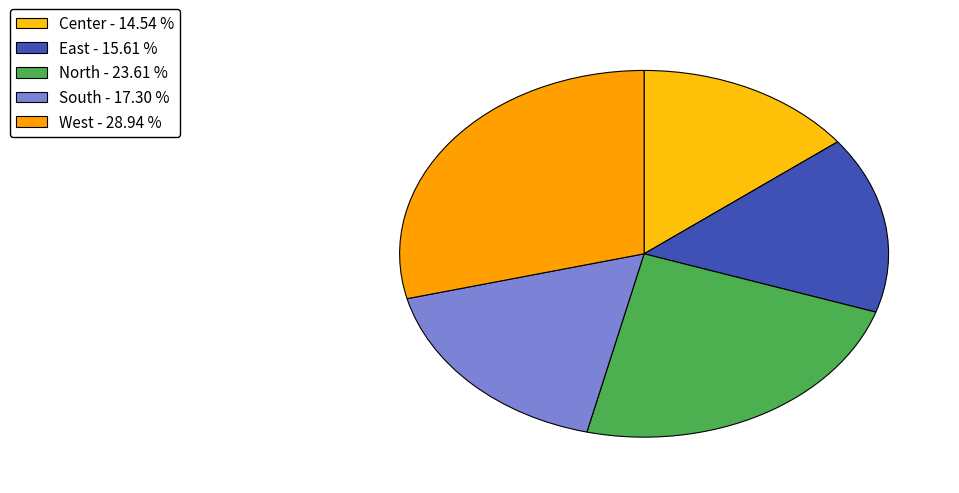

How many slices are in this pie chart?

5